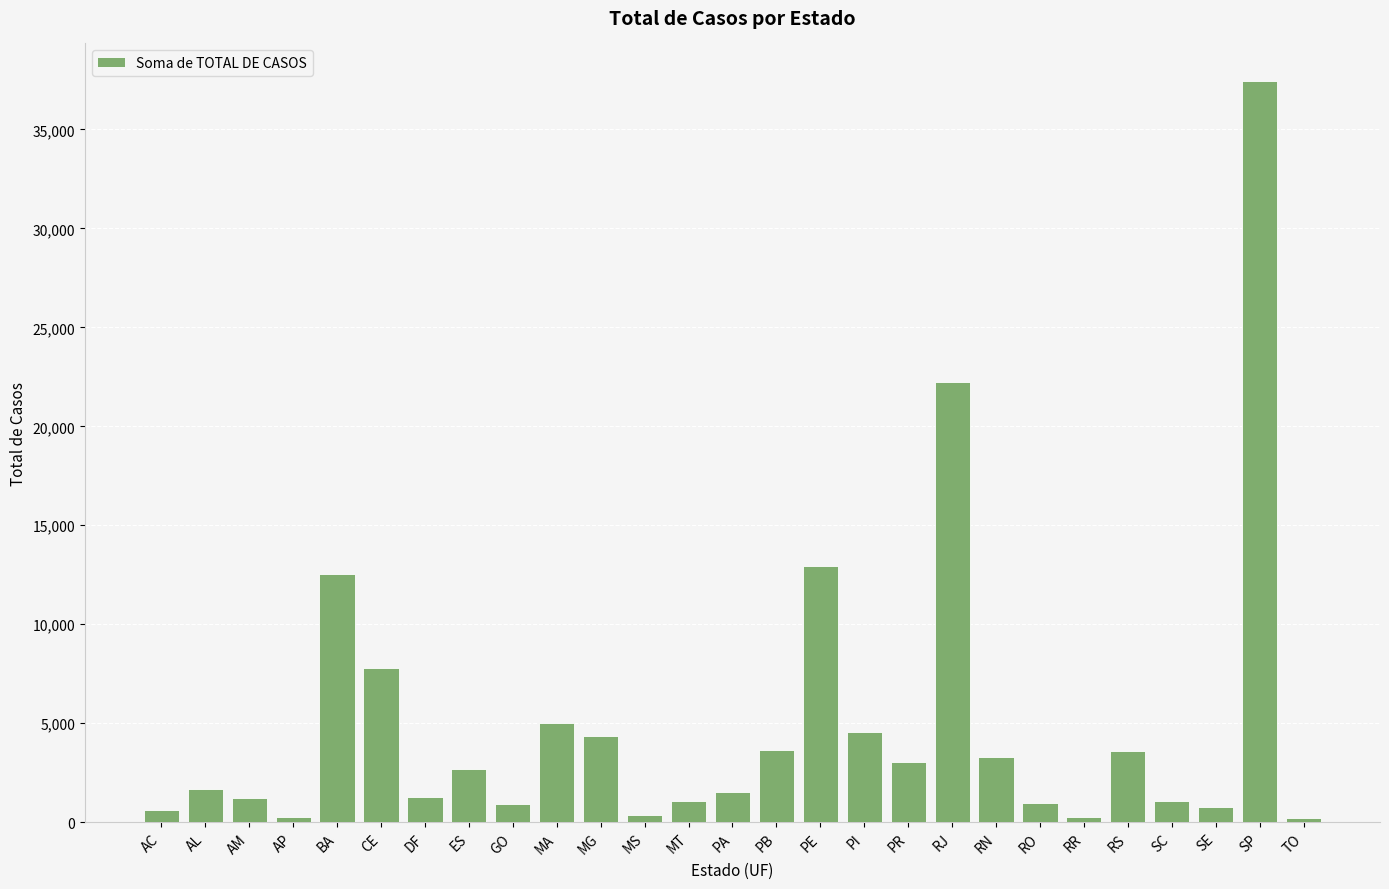

What is the greatest value displayed?

37471